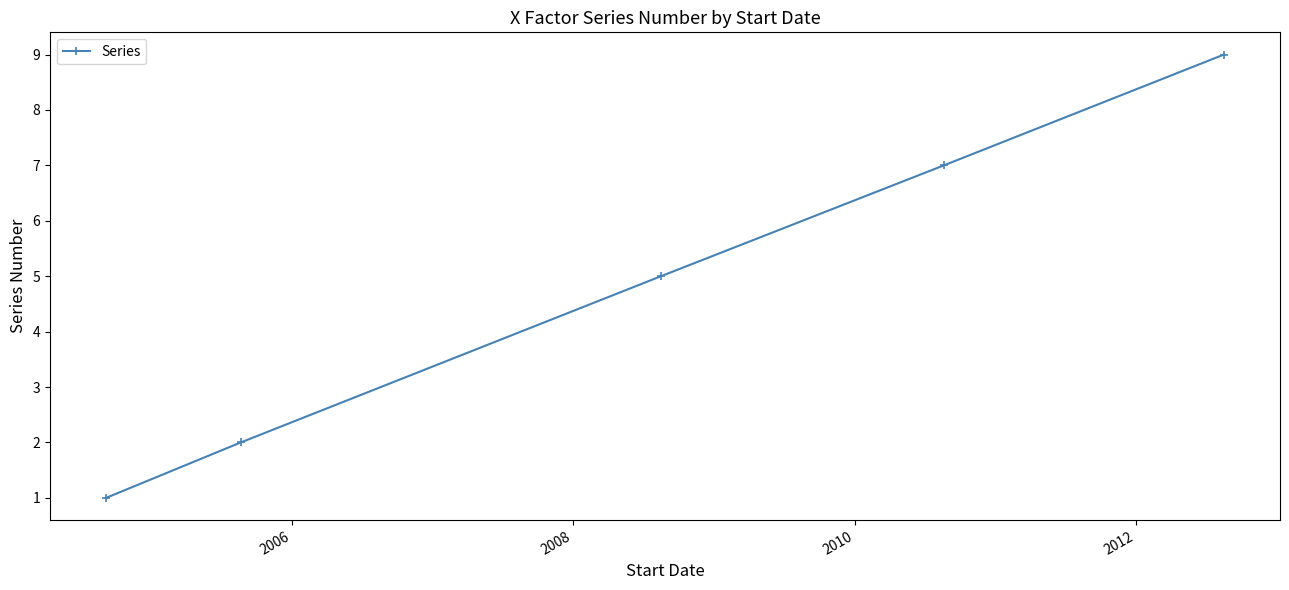

Reading right to left, list all the values displayed in this chart.

9	7	5	2	1